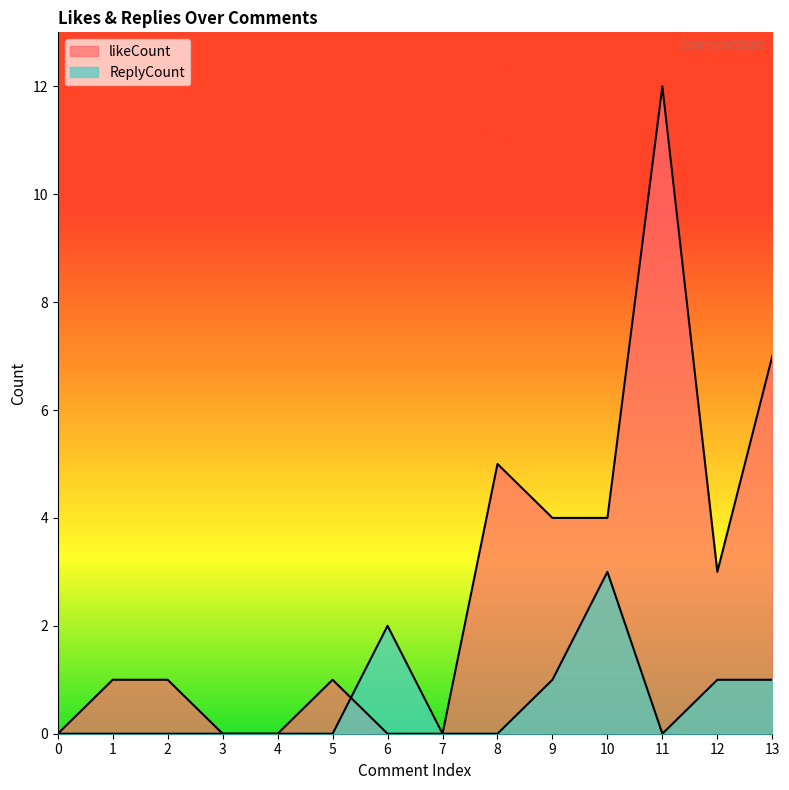

Reading left to right, what are all the values shown in this chart?

likeCount: 0	1	1	0	0	1	0	0	5	4	4	12	3	7
ReplyCount: 0	0	0	0	0	0	2	0	0	1	3	0	1	1